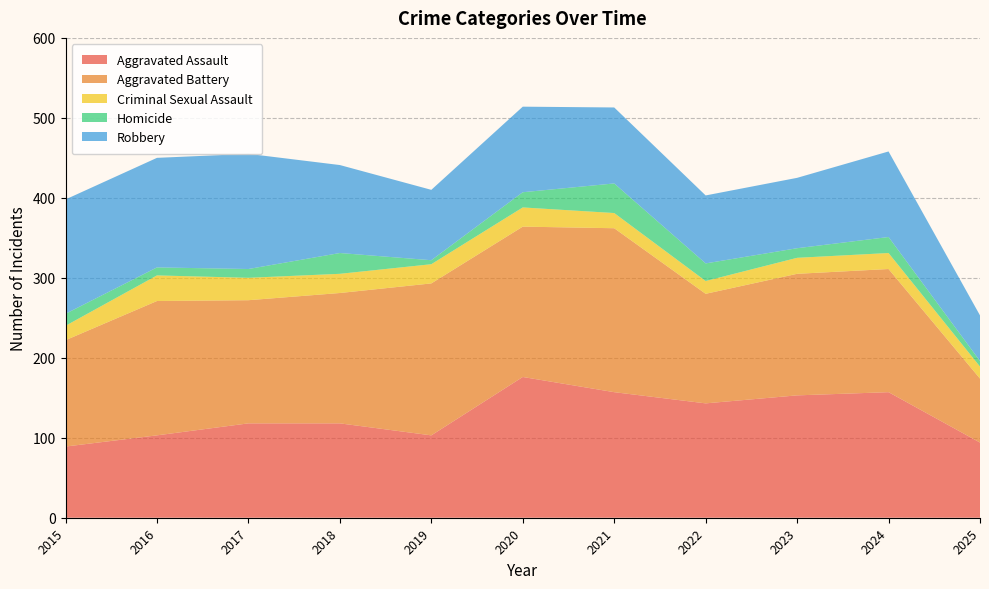

Reading left to right, list all the values displayed in this chart.

Aggravated Assault: 89	103	118	118	103	176	157	143	153	157	94
Aggravated Battery: 133	168	154	163	190	188	205	137	152	154	80
Criminal Sexual Assault: 18	32	28	24	24	24	19	16	20	20	15
Homicide: 15	10	11	26	5	19	37	22	12	20	7
Robbery: 143	137	144	110	88	107	95	85	88	107	57